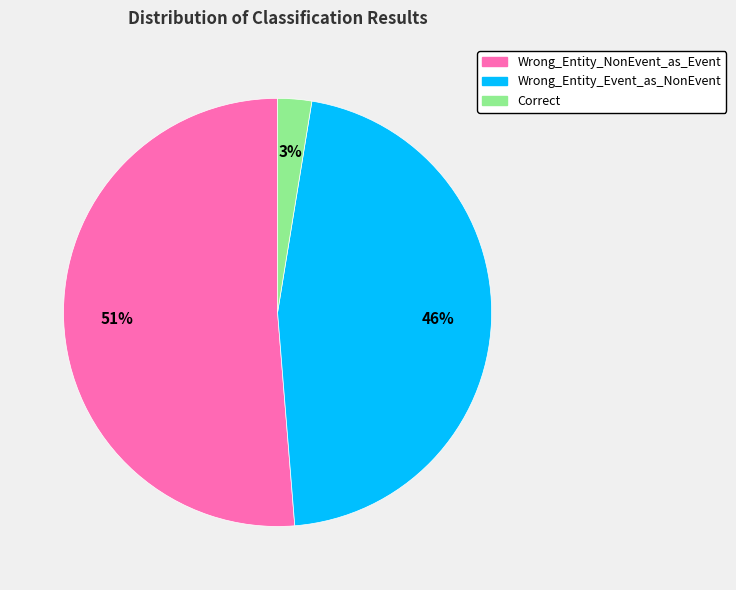

Is it true that Wrong_Entity_Event_as_NonEvent is 56% of the pie?

False